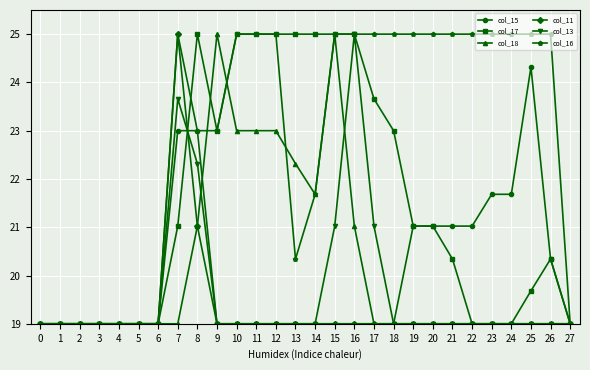

At which category is the sum across all series the highest?

7